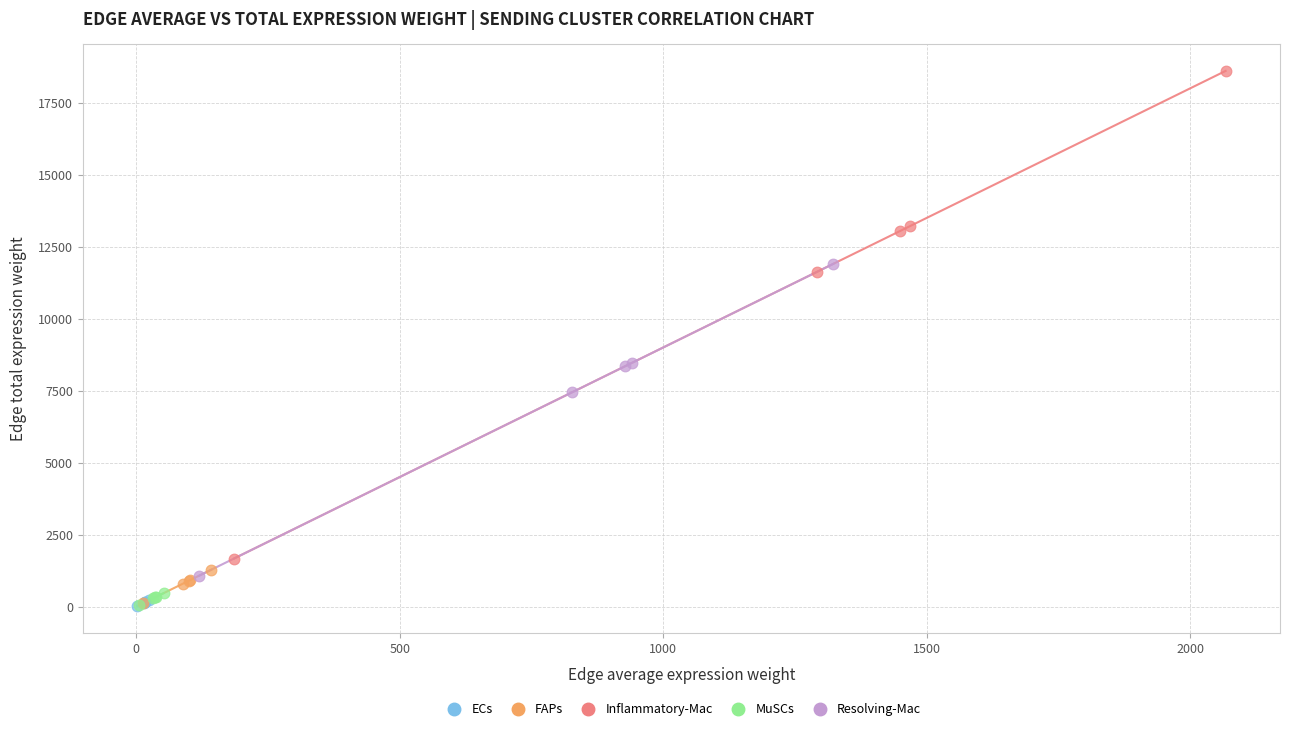

Which series contains the highest Y value?

Inflammatory-Mac